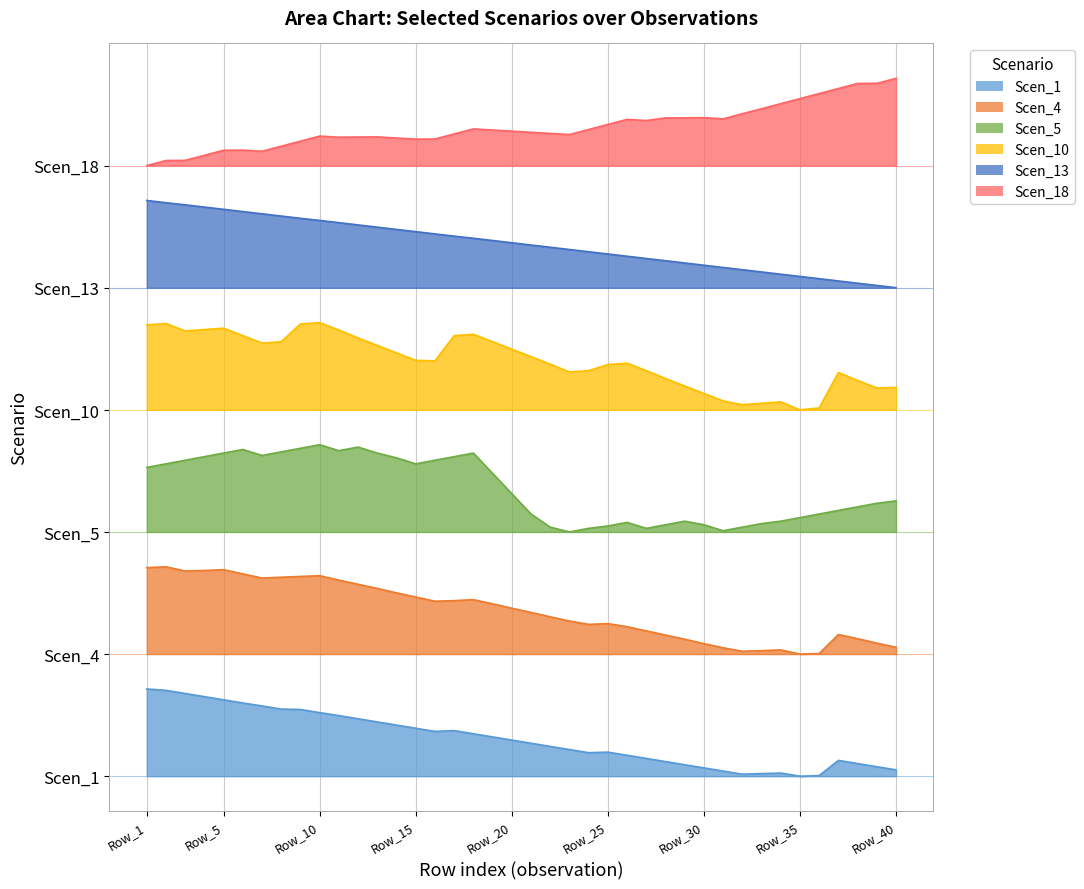

At which category is the sum across all series the highest?

Row_2